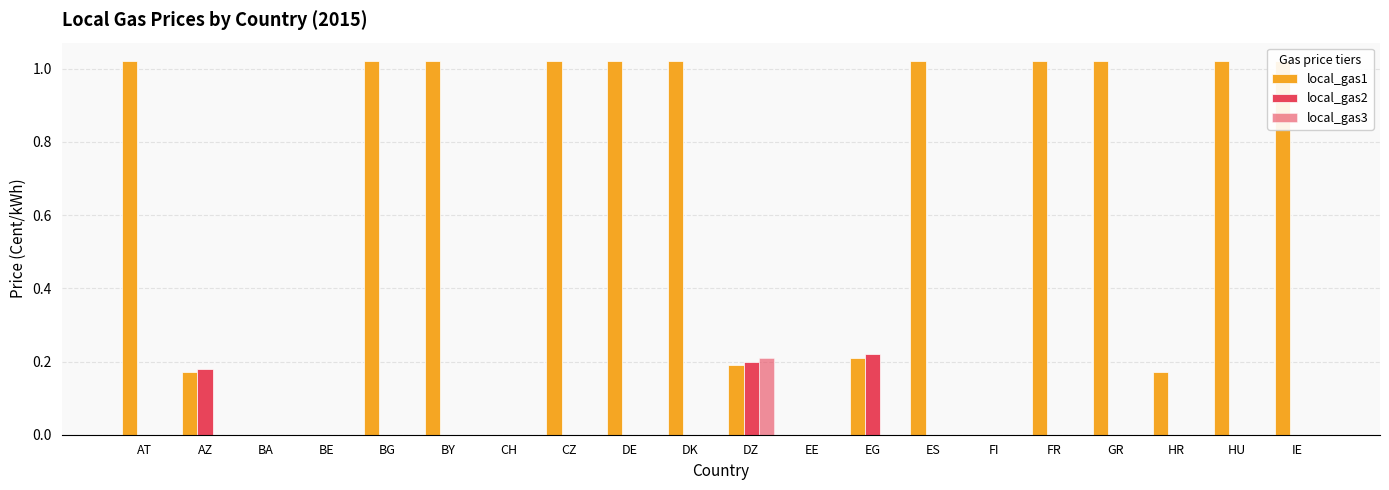

Are the bars grouped side by side (vs. stacked)?

Yes